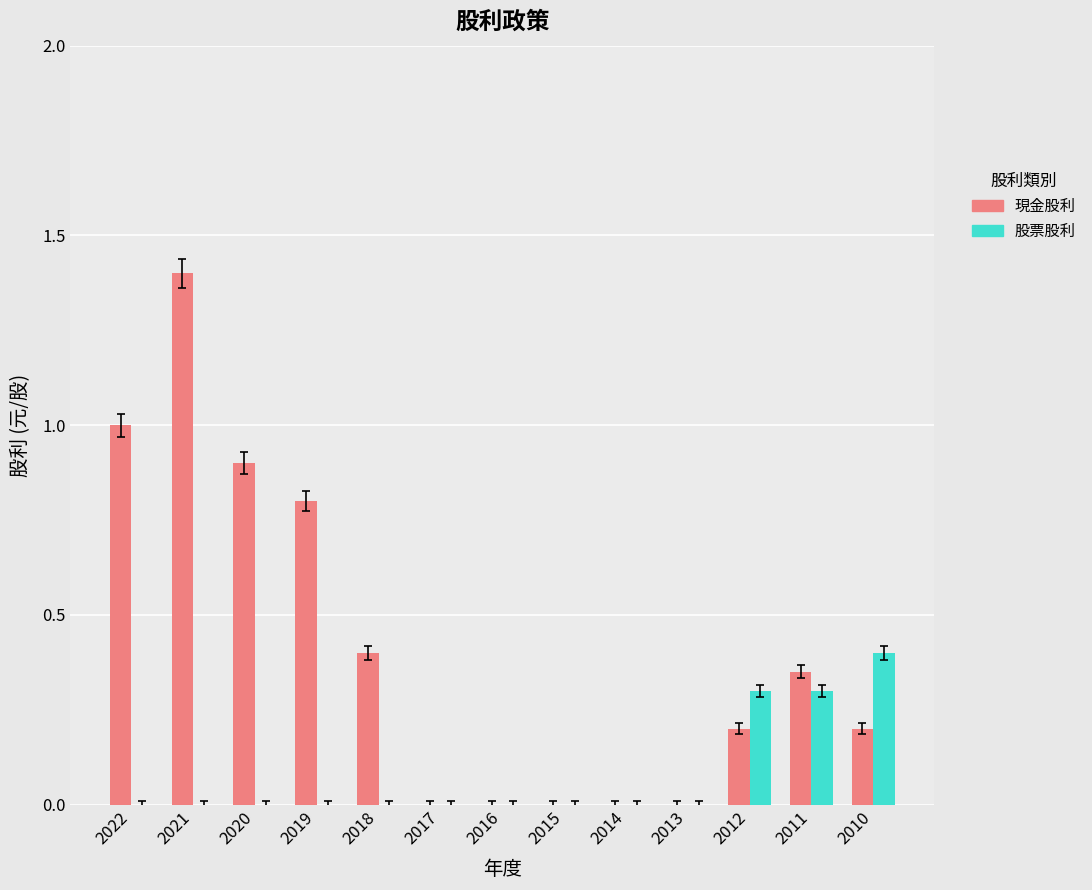

Is it true that 股票股利 equals 0.0 at 2016?

True